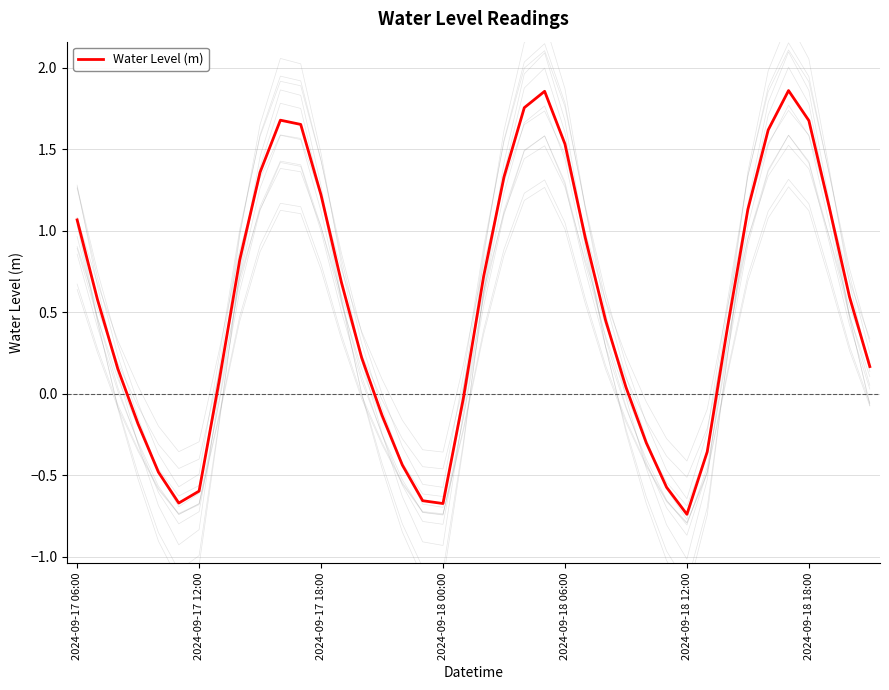

The value of Water Level (m) at 2024-09-17 18:00 is 1.7. True or false?

False